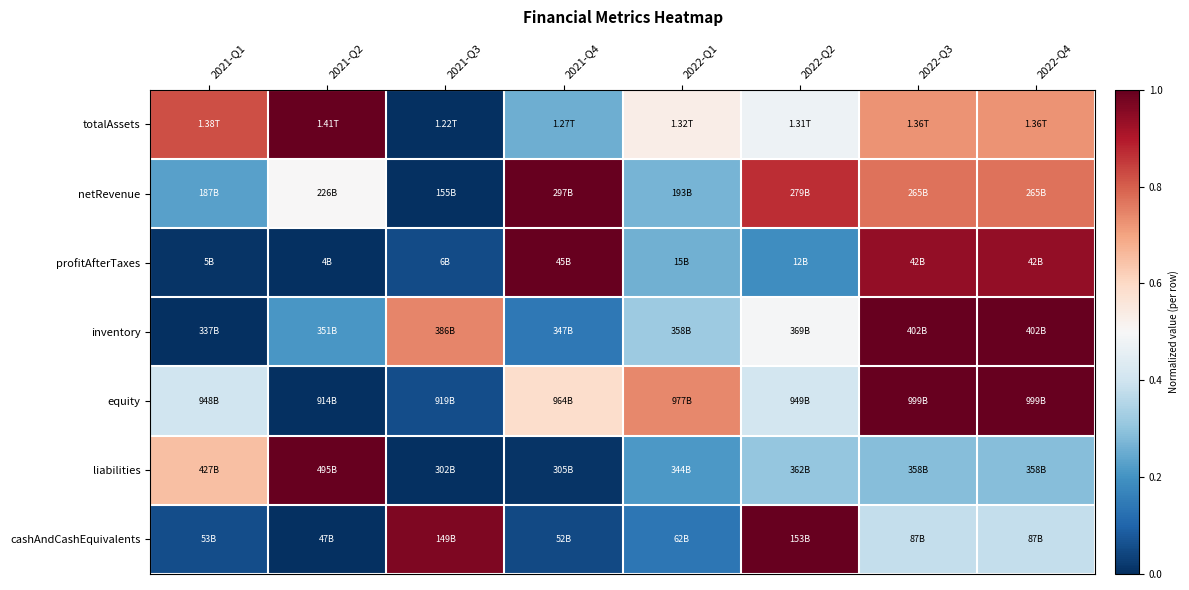

Reading left to right, list all the values displayed in this chart.

totalAssets: 2021-Q1=0.8	2021-Q2=1.0	2021-Q3=0.0	2021-Q4=0.3	2022-Q1=0.5	2022-Q2=0.5	2022-Q3=0.7	2022-Q4=0.7
netRevenue: 2021-Q1=0.2	2021-Q2=0.5	2021-Q3=0.0	2021-Q4=1.0	2022-Q1=0.3	2022-Q2=0.9	2022-Q3=0.8	2022-Q4=0.8
profitAfterTaxes: 2021-Q1=0.0	2021-Q2=0.0	2021-Q3=0.1	2021-Q4=1.0	2022-Q1=0.3	2022-Q2=0.2	2022-Q3=0.9	2022-Q4=0.9
inventory: 2021-Q1=0.0	2021-Q2=0.2	2021-Q3=0.7	2021-Q4=0.1	2022-Q1=0.3	2022-Q2=0.5	2022-Q3=1.0	2022-Q4=1.0
equity: 2021-Q1=0.4	2021-Q2=0.0	2021-Q3=0.1	2021-Q4=0.6	2022-Q1=0.7	2022-Q2=0.4	2022-Q3=1.0	2022-Q4=1.0
liabilities: 2021-Q1=0.6	2021-Q2=1.0	2021-Q3=0.0	2021-Q4=0.0	2022-Q1=0.2	2022-Q2=0.3	2022-Q3=0.3	2022-Q4=0.3
cashAndCashEquivalents: 2021-Q1=0.1	2021-Q2=0.0	2021-Q3=1.0	2021-Q4=0.0	2022-Q1=0.1	2022-Q2=1.0	2022-Q3=0.4	2022-Q4=0.4